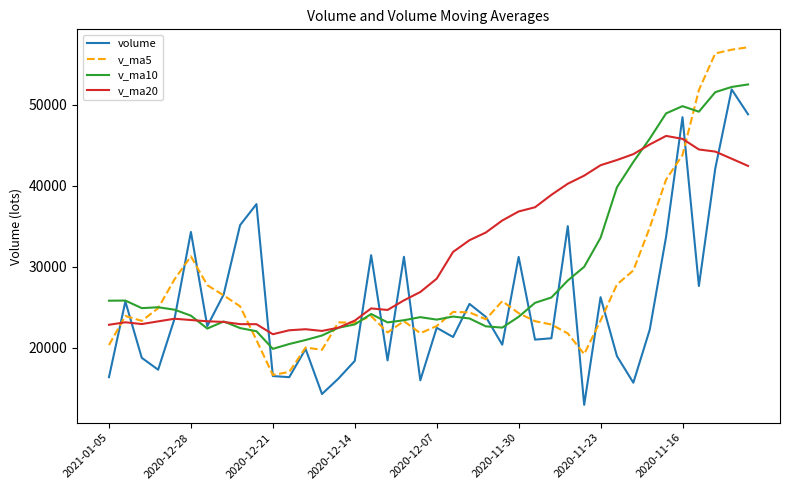

What is the minimum value for v_ma20?

21663.8